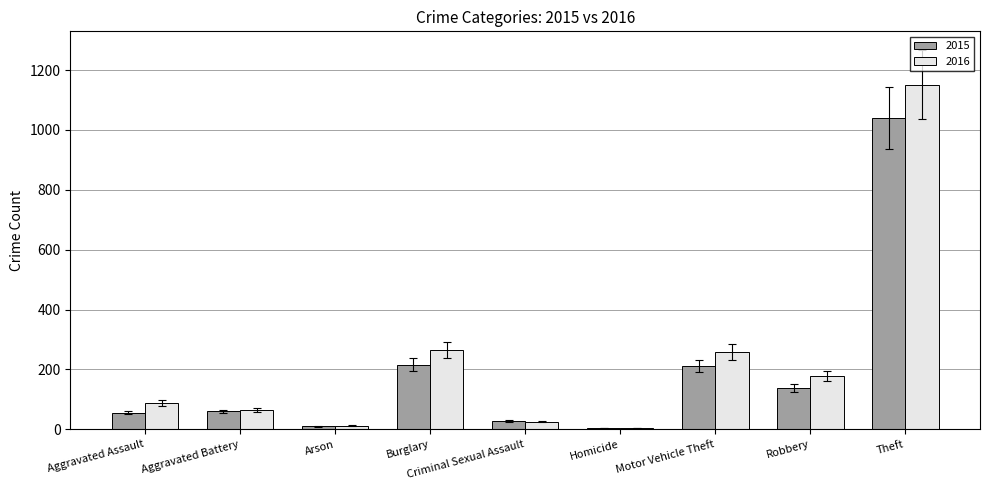

The 2015 series shows 412 at Theft. True or false?

False